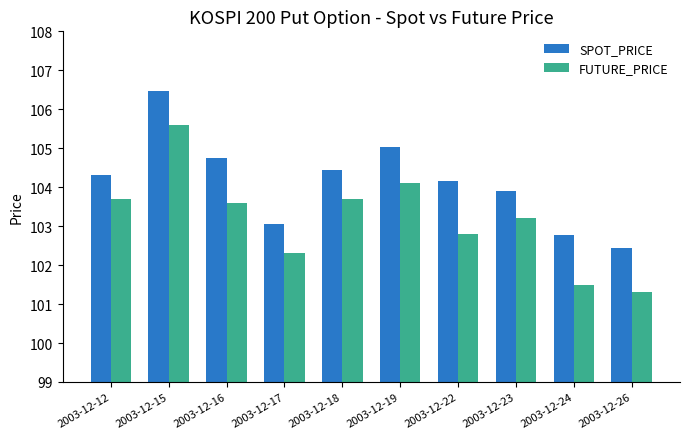

Which series has the largest range (max minus min)?

FUTURE_PRICE